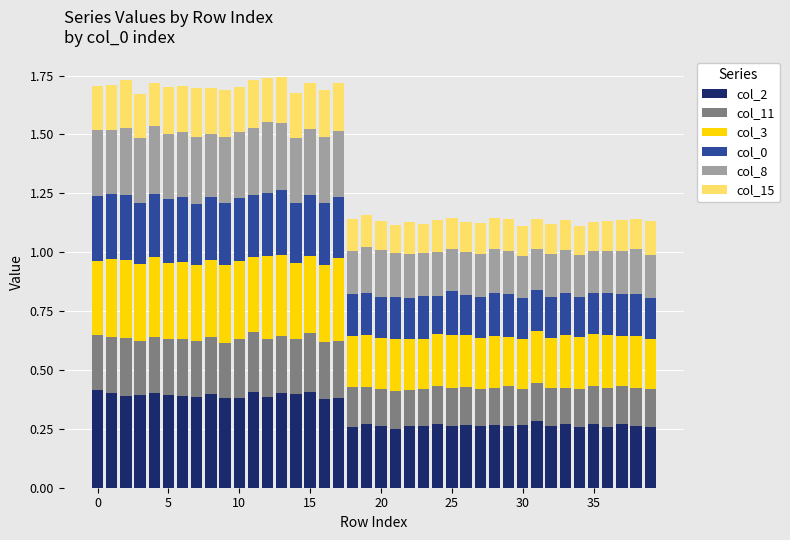

How many bars are there in total?

40